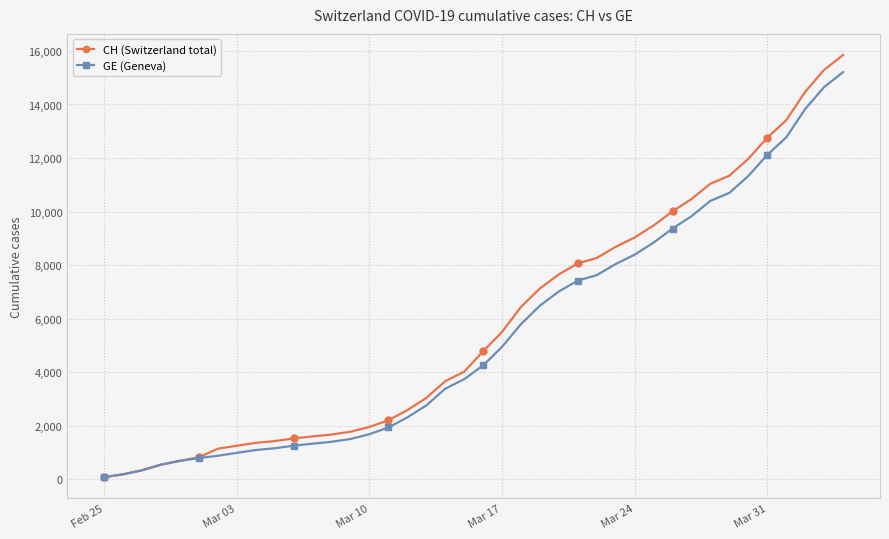

Which series has the largest range (max minus min)?

CH (Switzerland total)